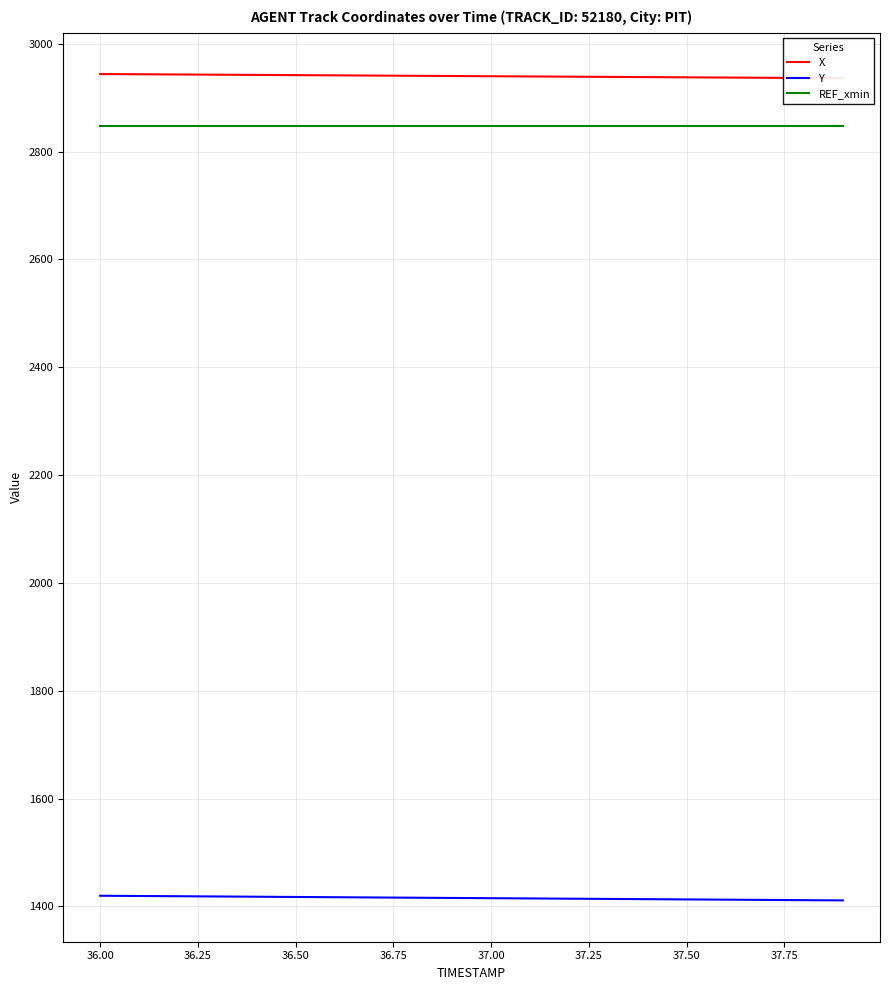

True or false: X and Y intersect in this chart.

False